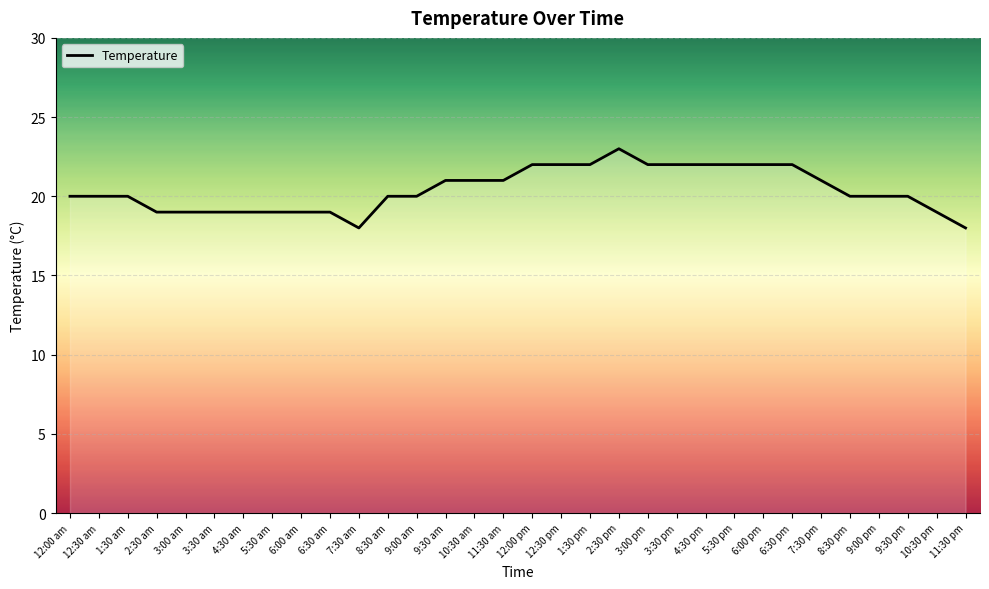

Is this an area chart (filled region under the line)?

No